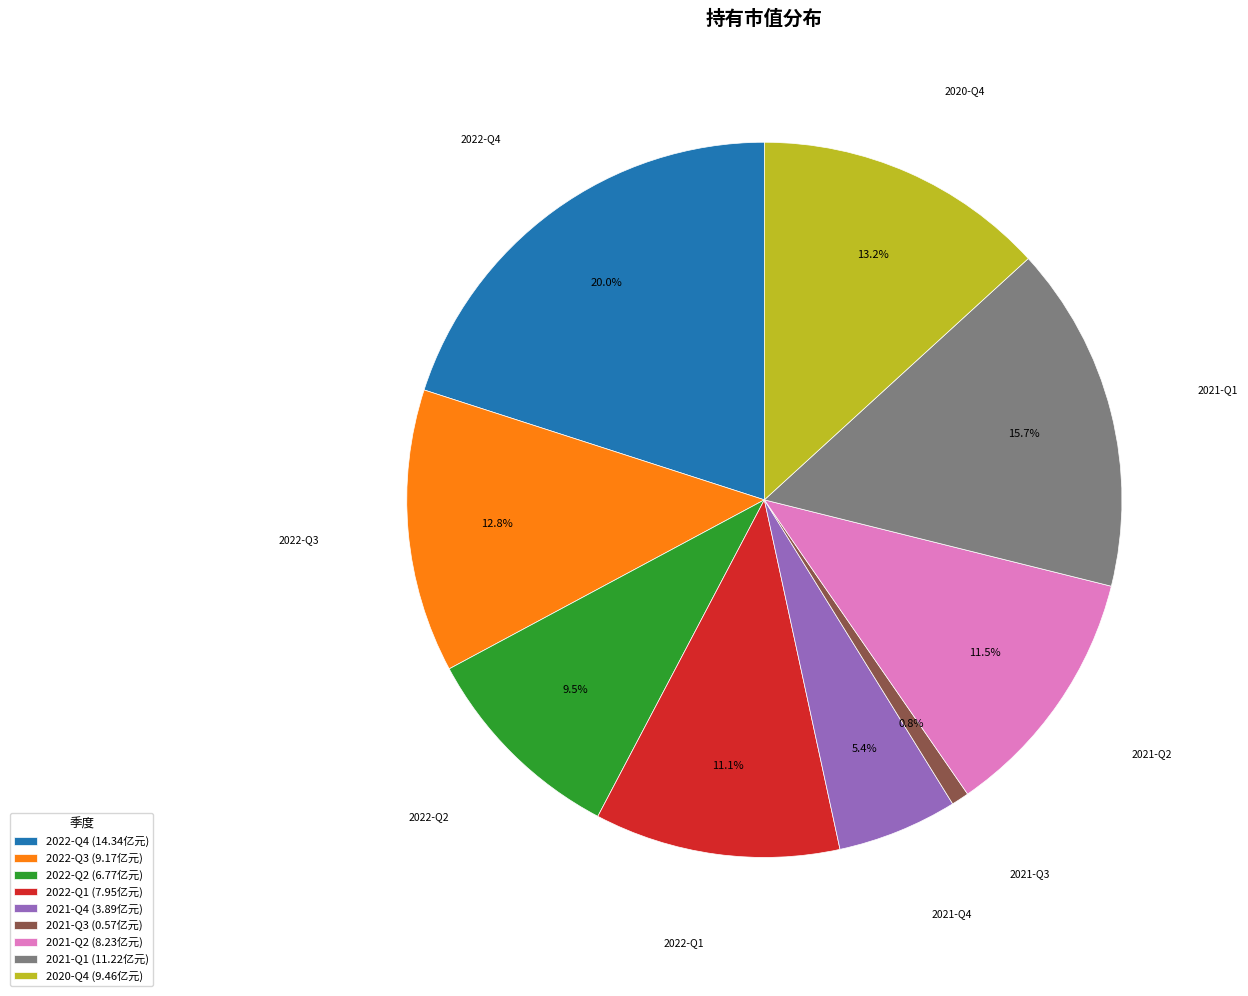

To the nearest percent, what is the average slice percentage?

11%